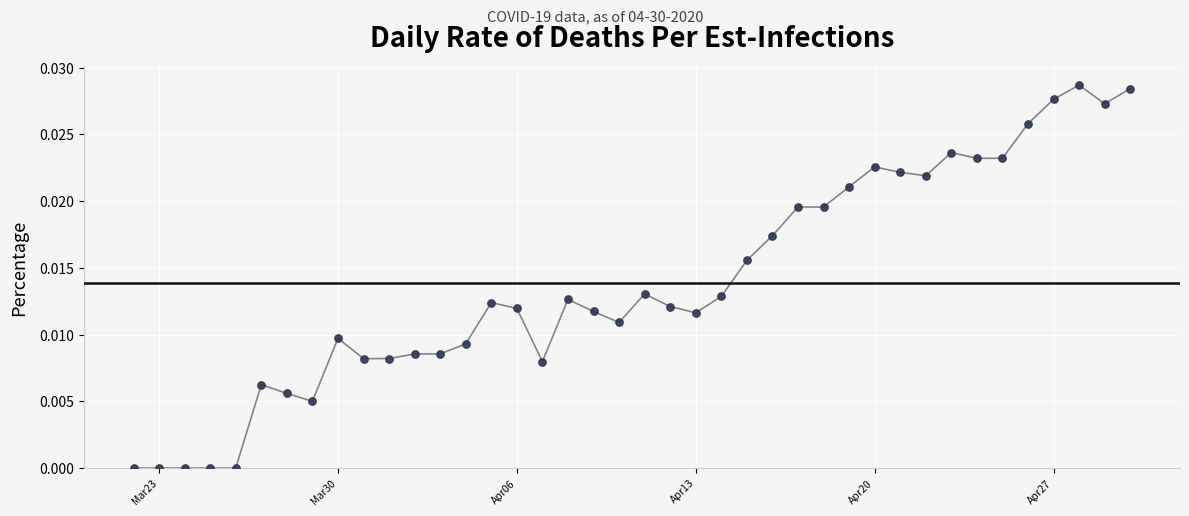

How many lines are shown in the chart?

1